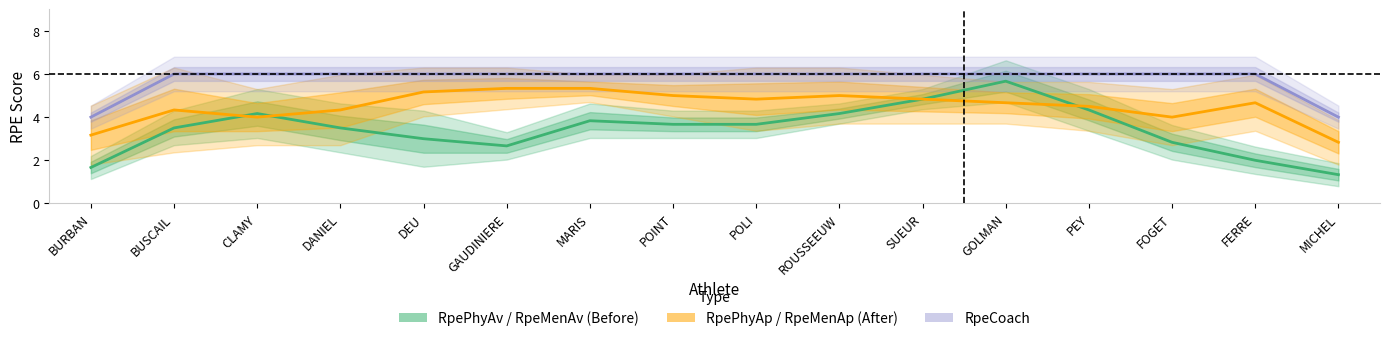

What is the difference between the second highest and minimum values in the RpePhyAp / RpeMenAp (After) series?

2.5